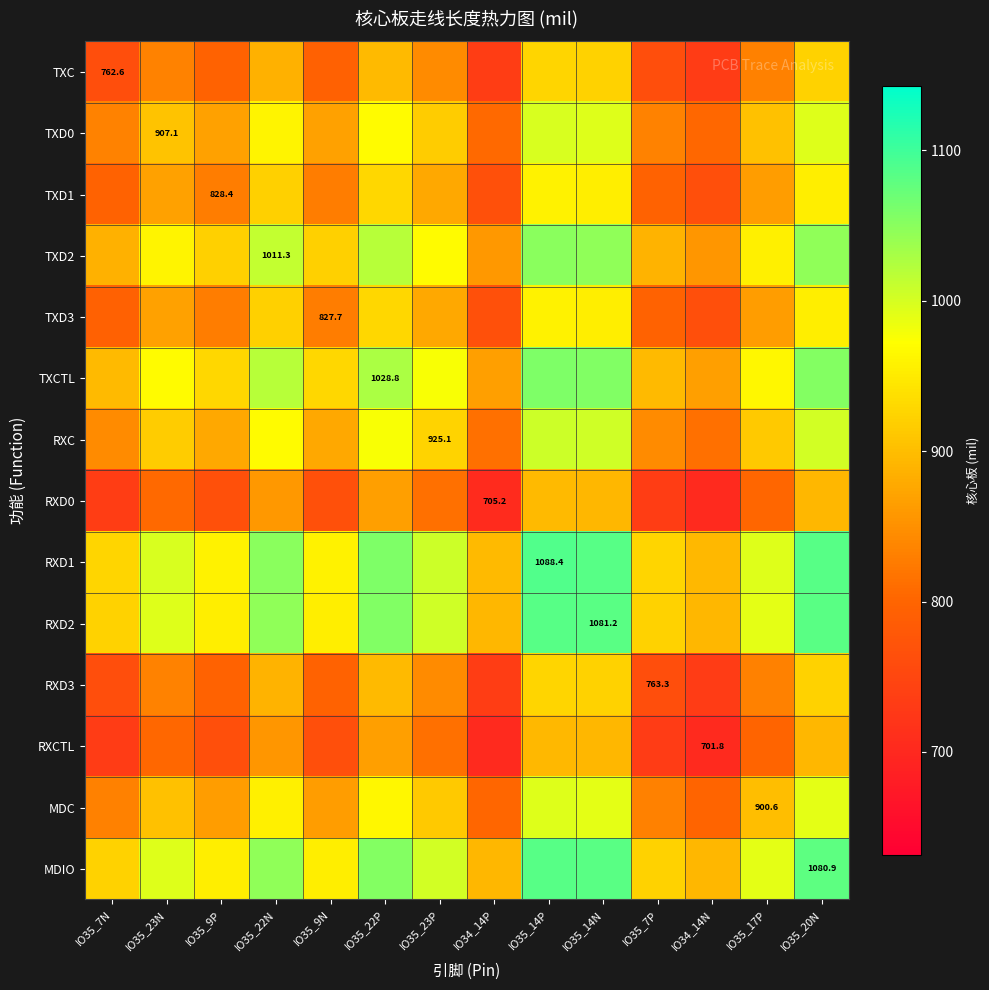

What is the sum of the RXD1 values at IO35_7N and IO35_14N?

2010.3